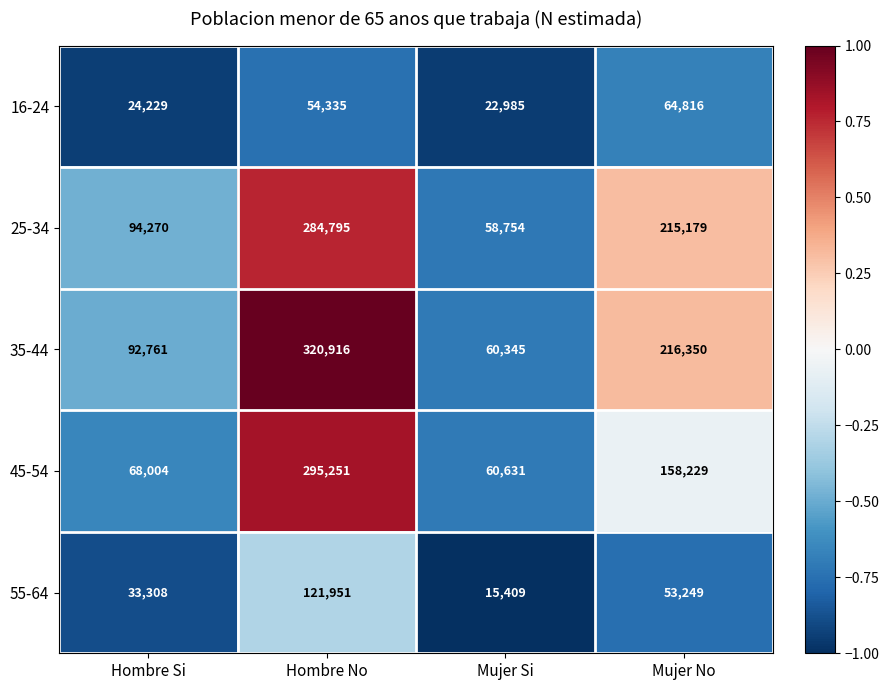

Which series has the widest spread of values?

35-44